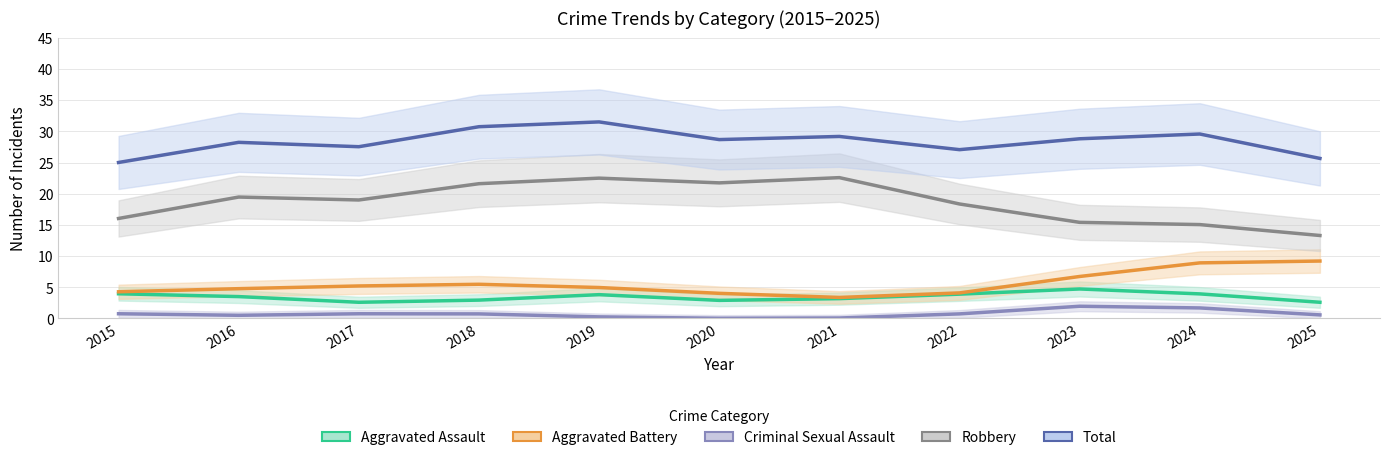

What is the maximum value shown in the chart?

31.5